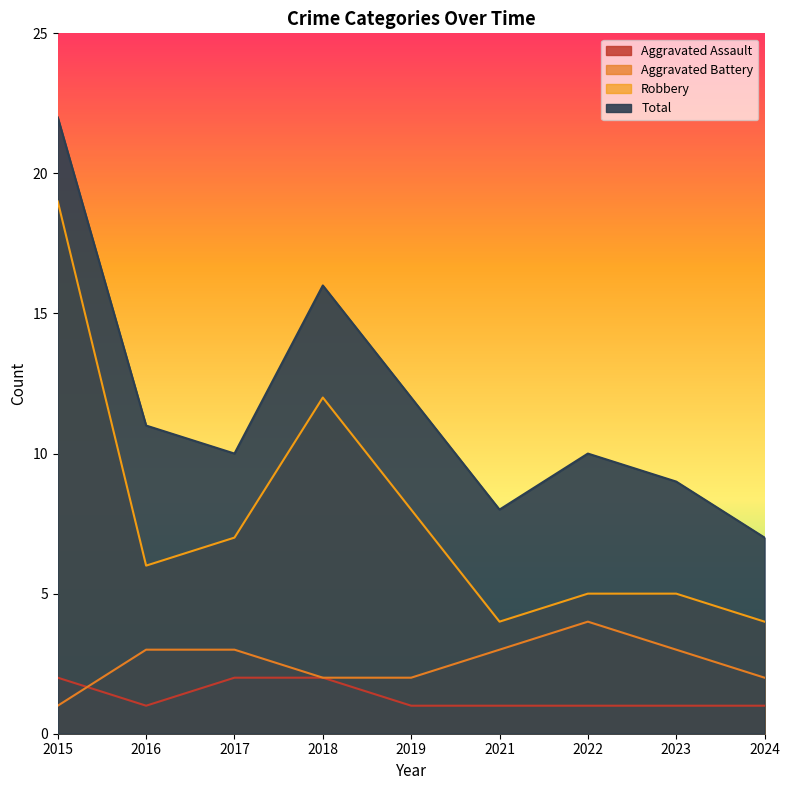

What is the sum of the Robbery values at 2017 and 2022?

12